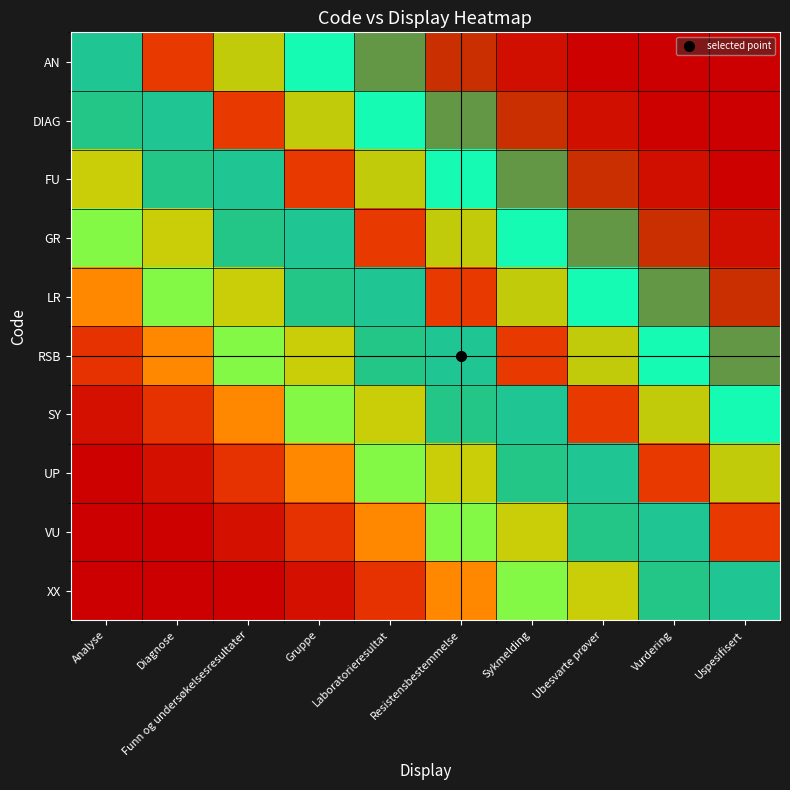

What is the spread (max minus min) of values at Gruppe?

1.0